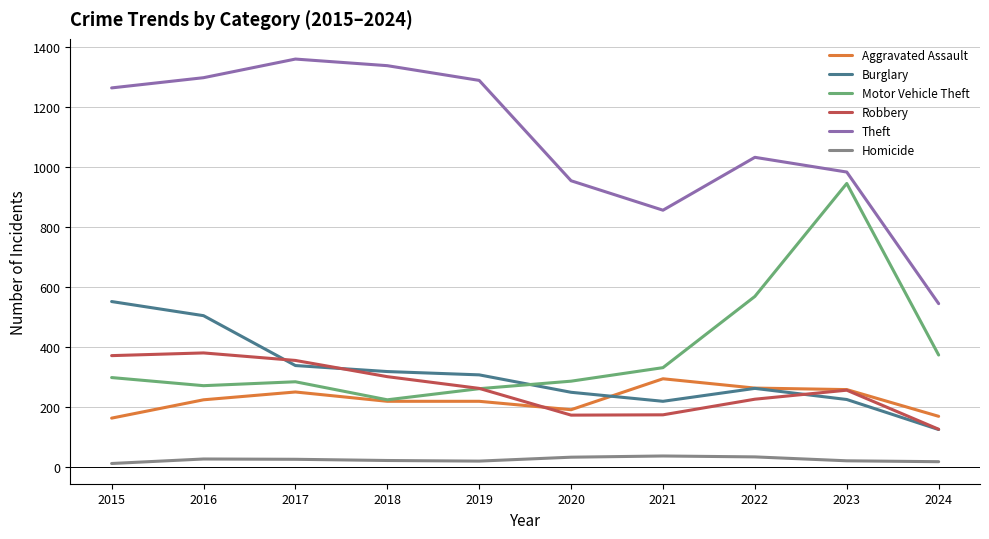

What is the sum of the Burglary values at 2020 and 2021?

470